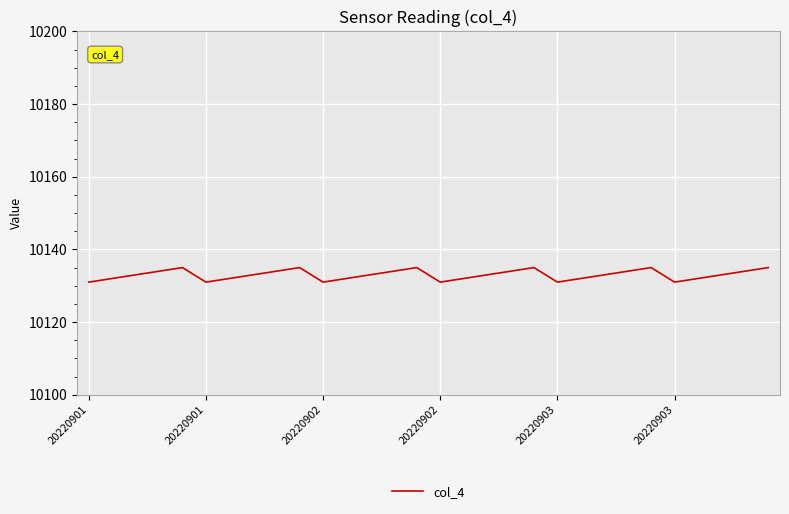

What is the minimum value shown in the chart?

10131